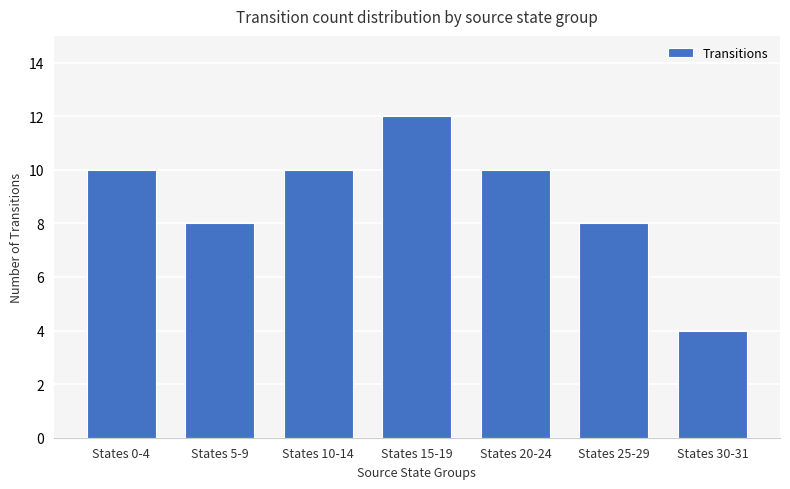

The chart shows a value of 6 at States 0-4. True or false?

False